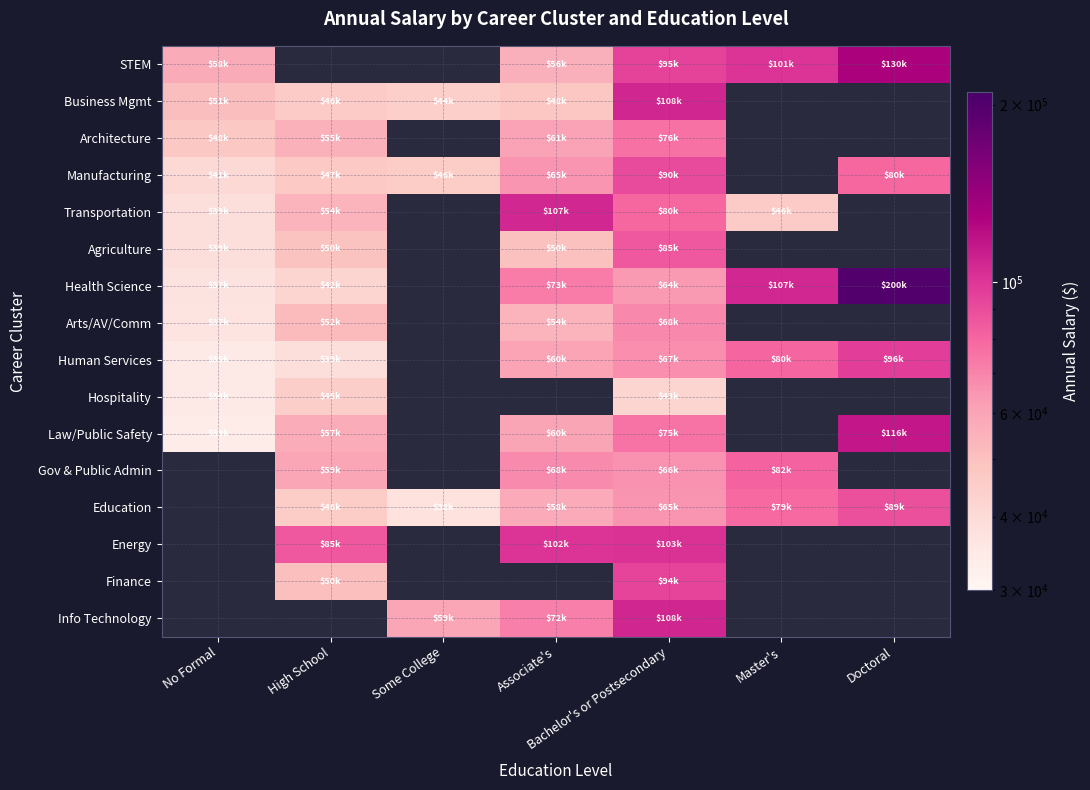

At which category is the sum across all series the highest?

Bachelor's or Postsecondary